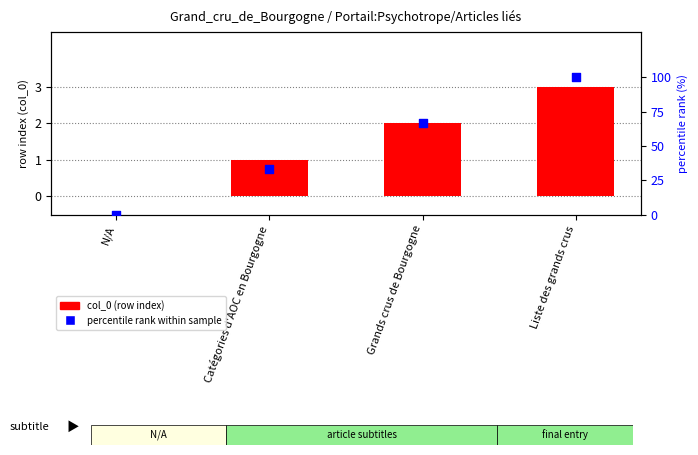

Which series has the widest spread of Y values?

percentile rank within sample